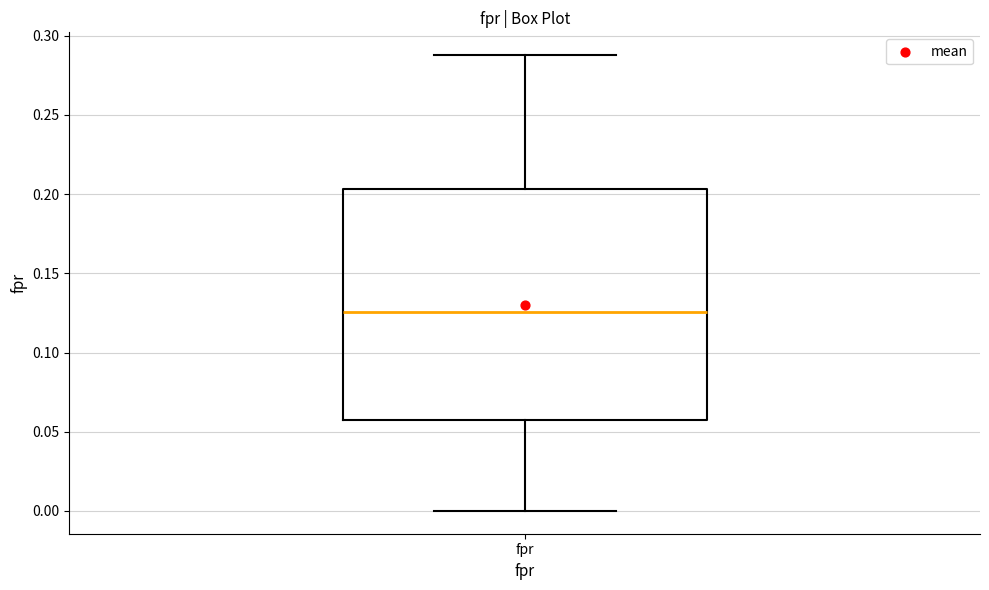

Transcribe this box plot: give where the median line is, the range the box spans, and where the two whiskers end, as read against the y-axis. The values are not printed on the chart, so give them approximately, as read against the axis.

median 0.125, box 0.060 to 0.205, whiskers 0.000 to 0.290